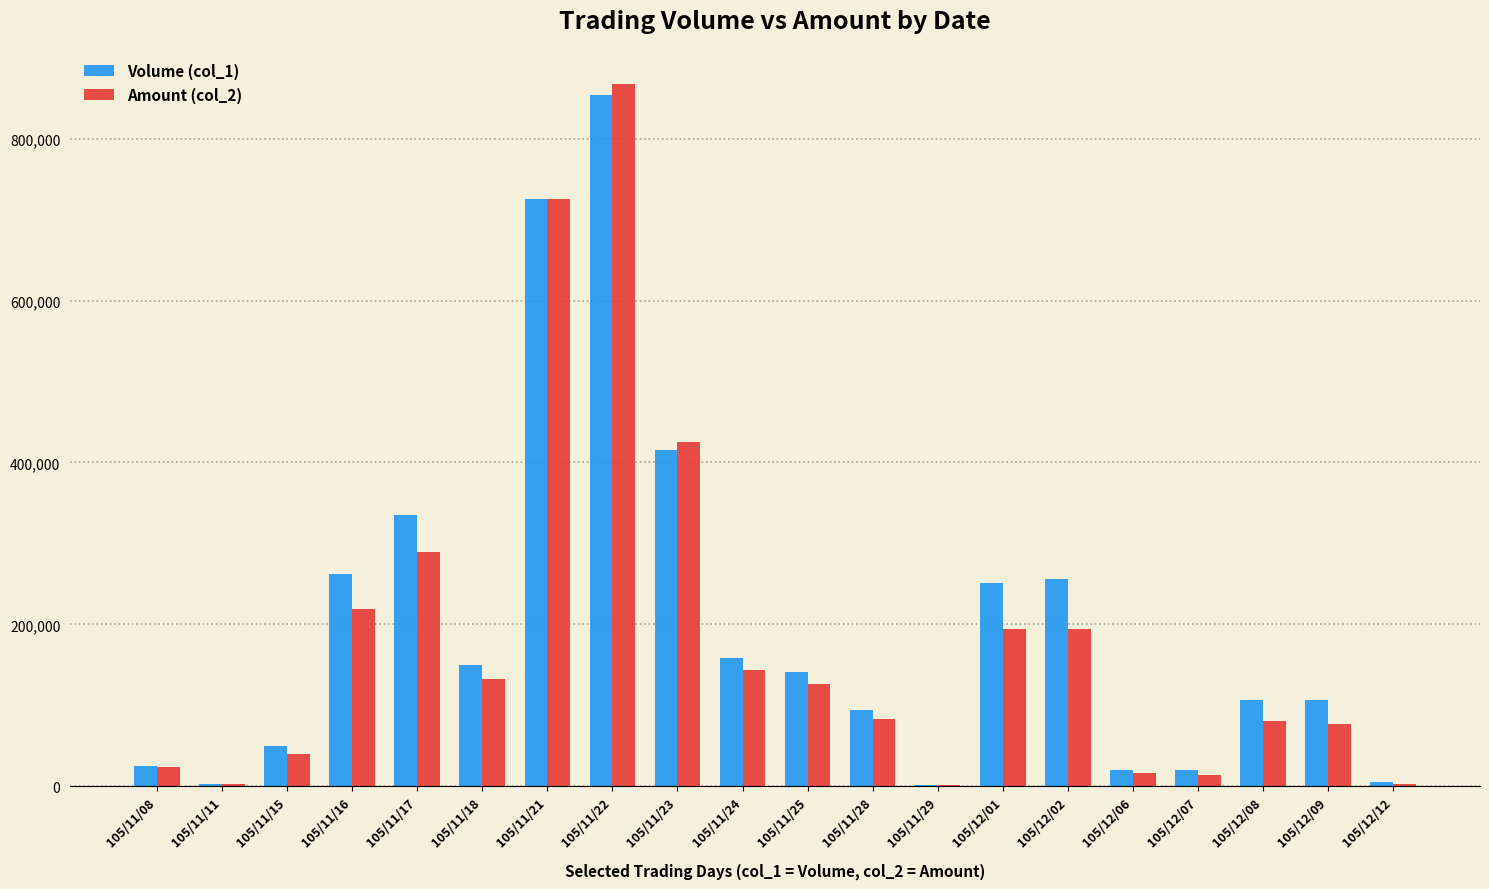

At which category is the sum across all series the highest?

105/11/22